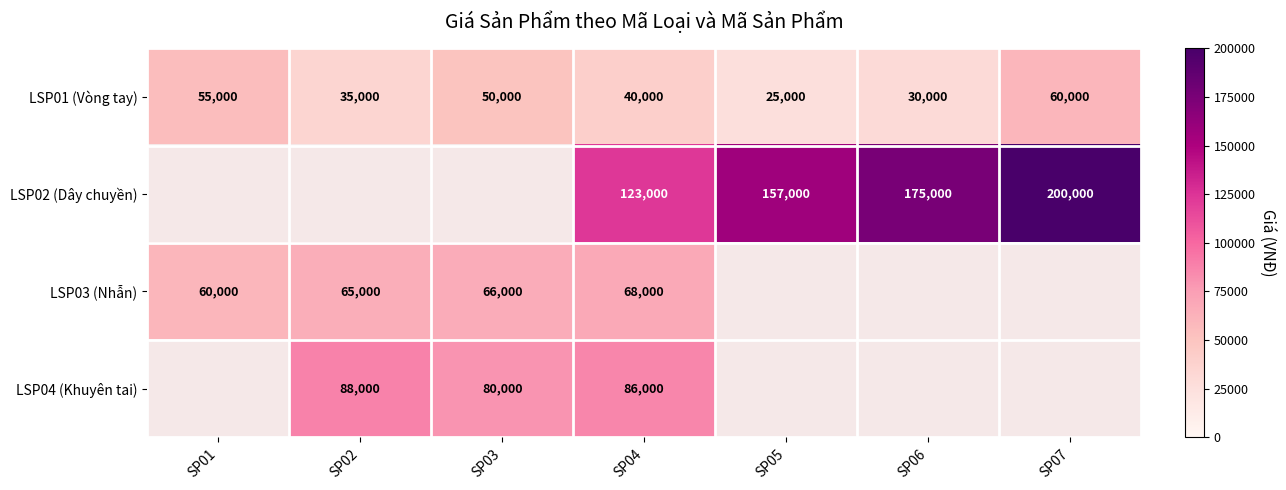

What is the minimum value for LSP01 (Vòng tay)?

25000